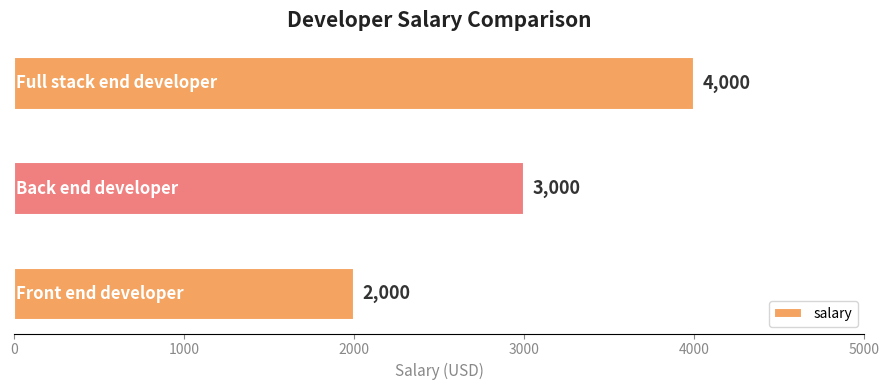

What is the difference between the maximum and minimum values?

2000